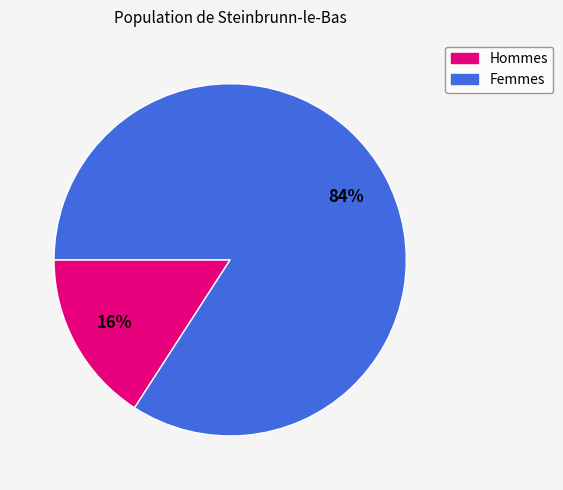

Do Hommes and Femmes together represent more than half of the pie?

Yes